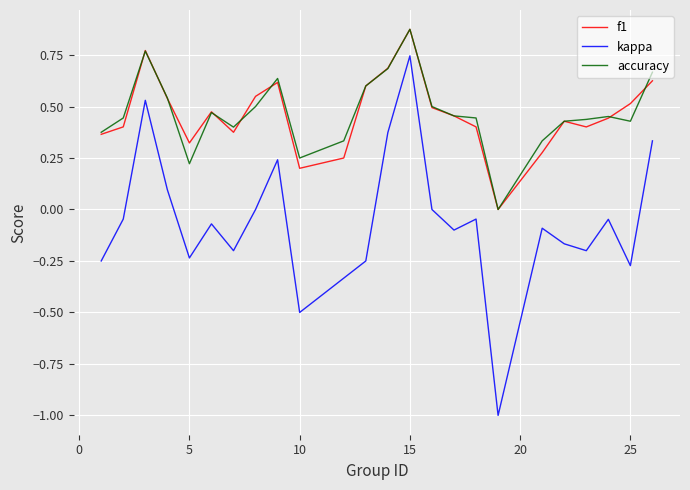

Which series has the widest spread of values?

kappa